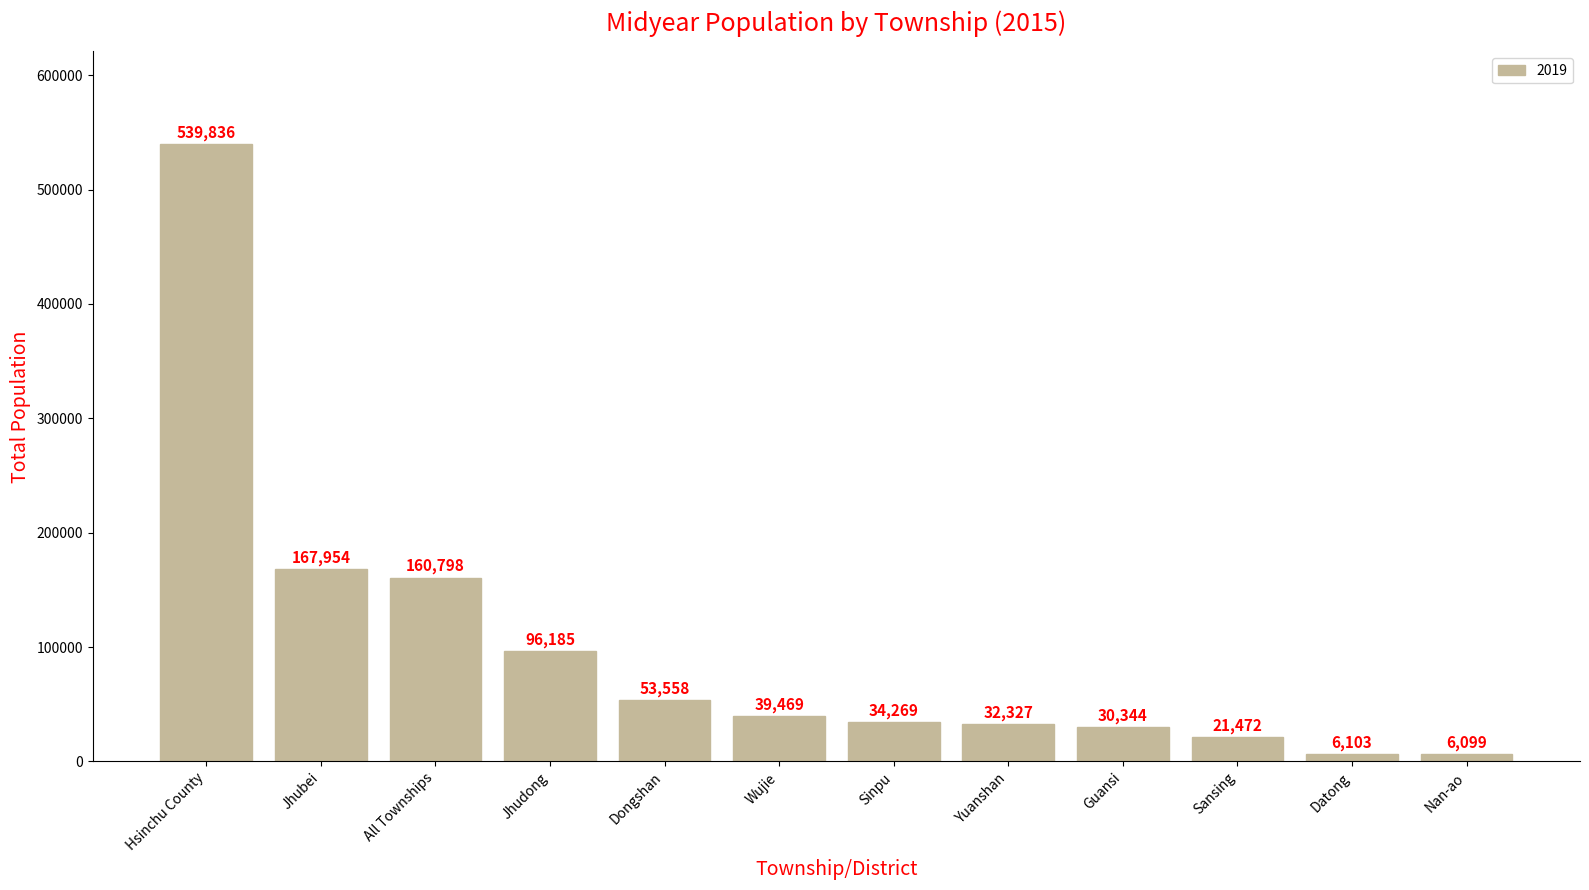

What is the smallest value displayed?

6099